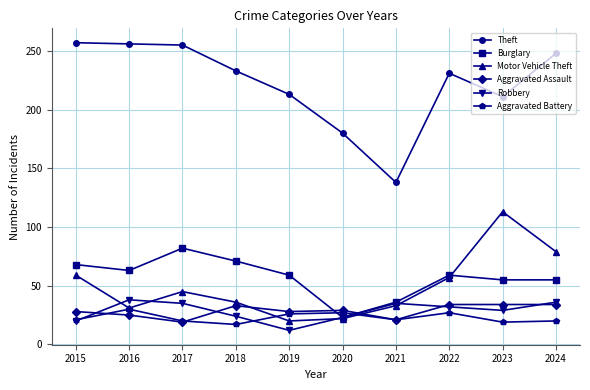

True or false: Motor Vehicle Theft and Theft intersect in this chart.

False